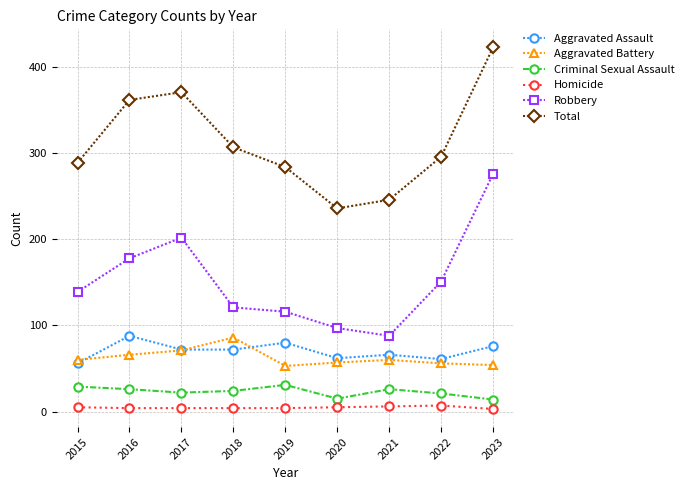

Is this an area chart (filled region under the line)?

No